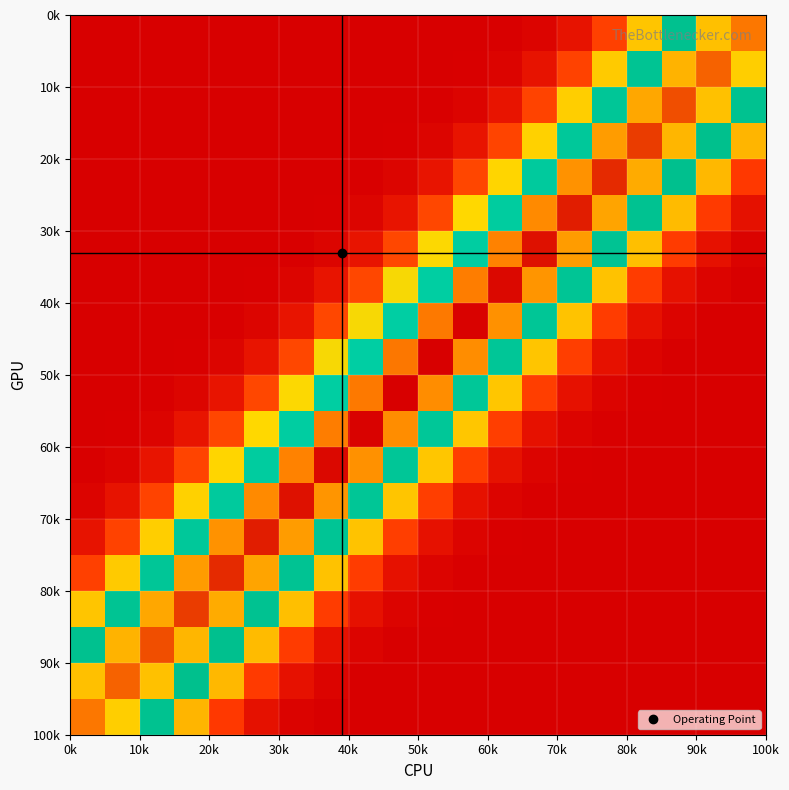

At how many categories does at least one series exceed 0?

20